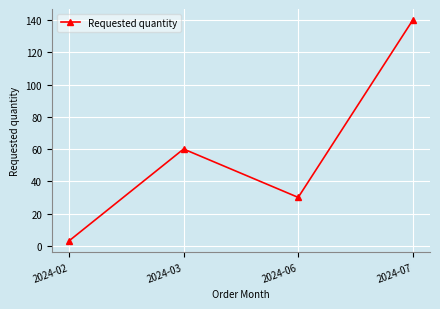

True or false: the data shows 52 at 2024-06.

False